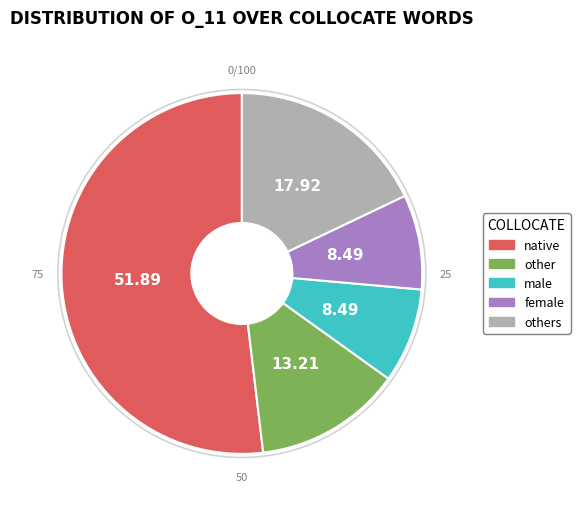

Is there a majority slice in this chart?

Yes